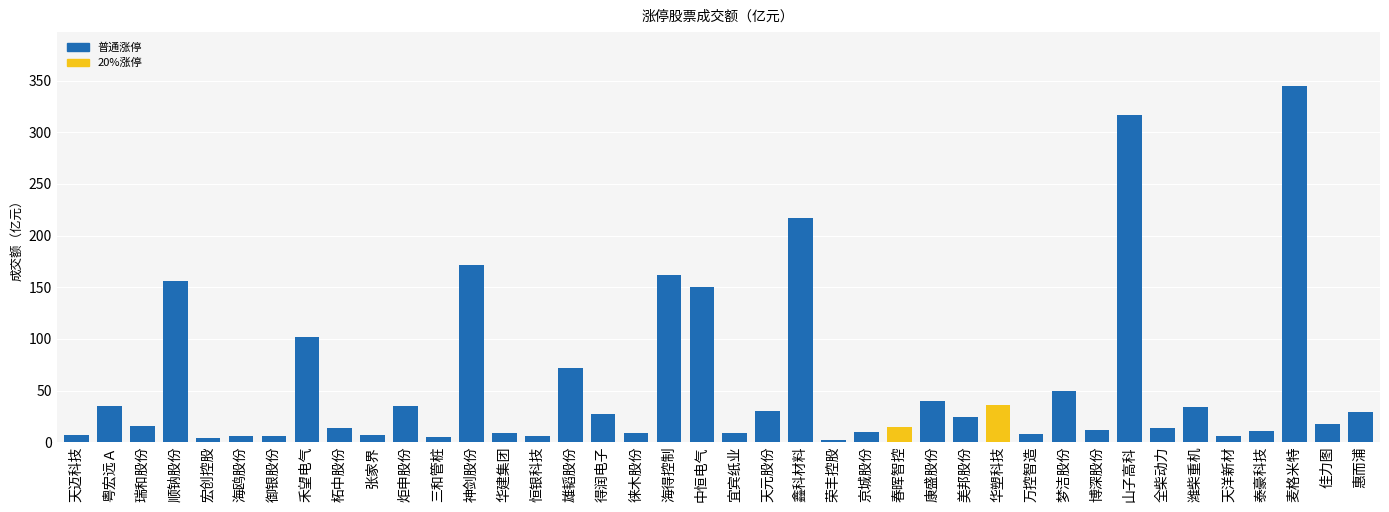

Count the number of categories in the chart.

40